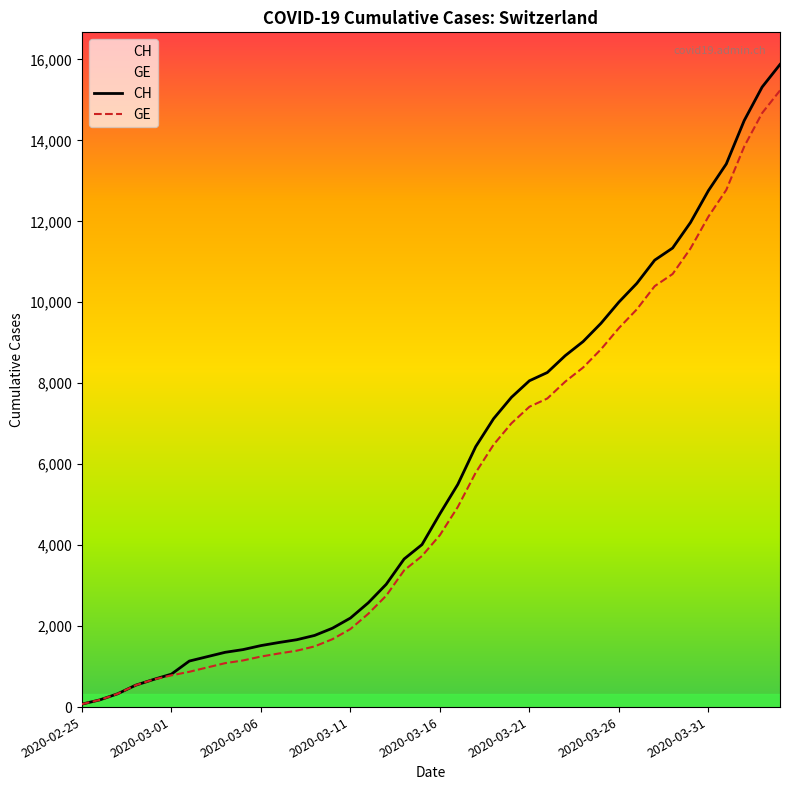

What is the difference between the second highest and second lowest values in the CH series?

15138